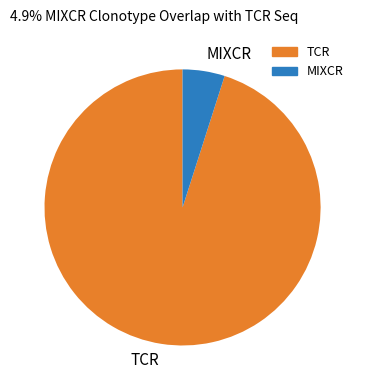

Is it true that MIXCR is 19% of the pie?

False